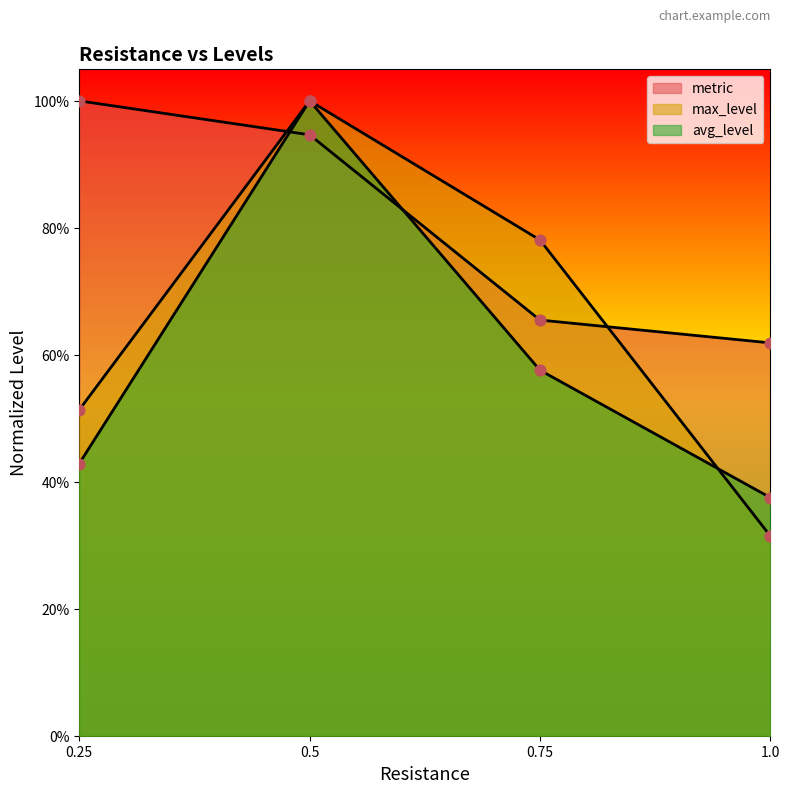

Which series has the widest spread of Y values?

max_level